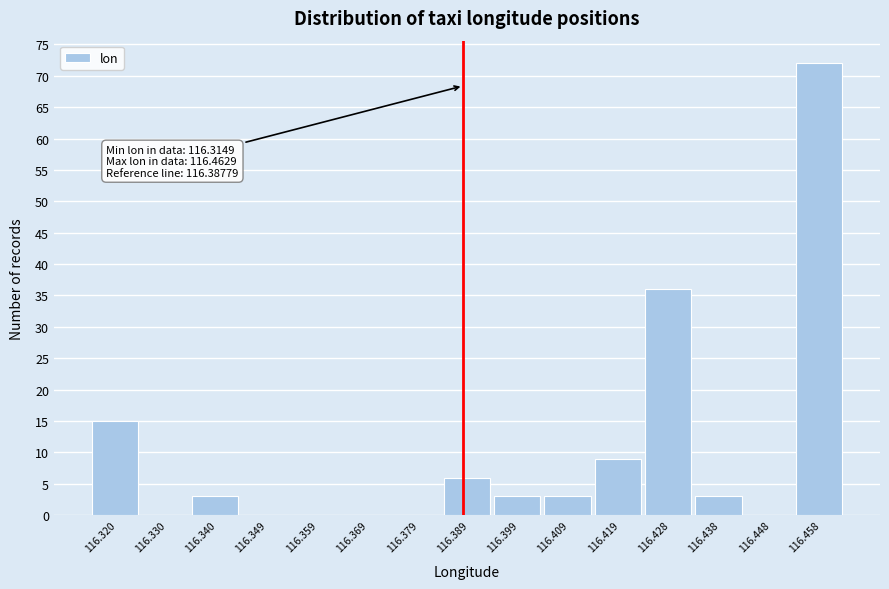

Which range on the x-axis has the tallest bar?

116.453 to 116.463